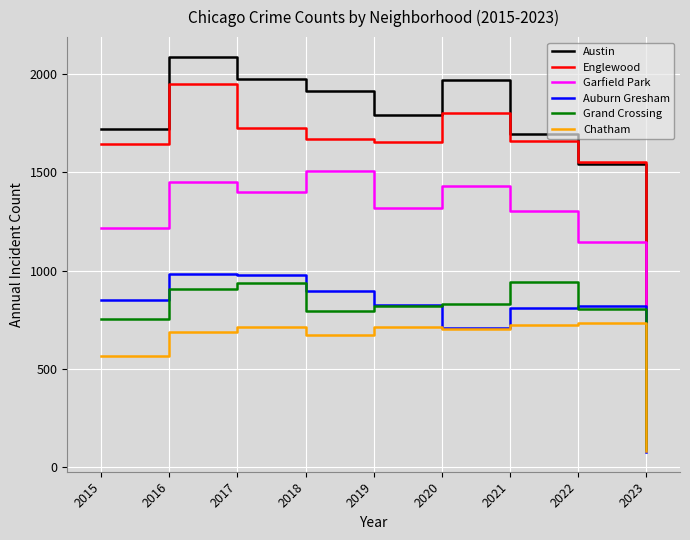

What is the difference between the maximum and minimum values in the Auburn Gresham series?

905